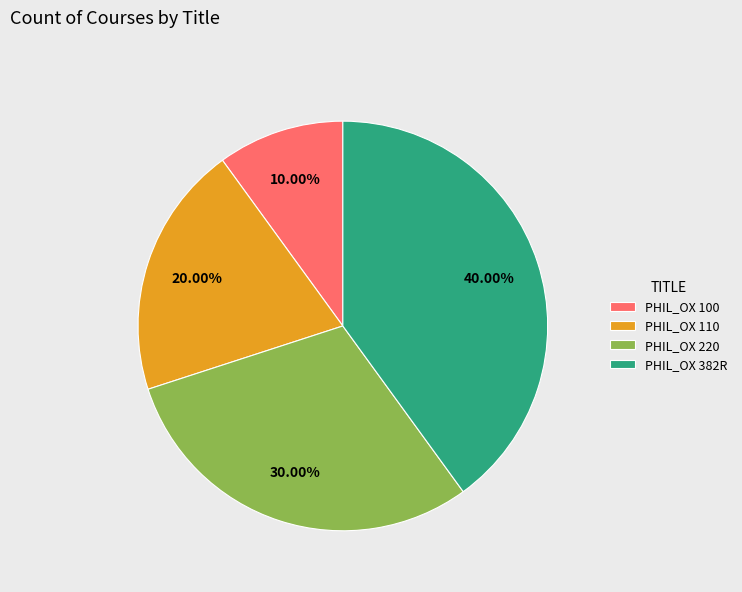

To the nearest percent, what portion does PHIL_OX 100 represent?

10%